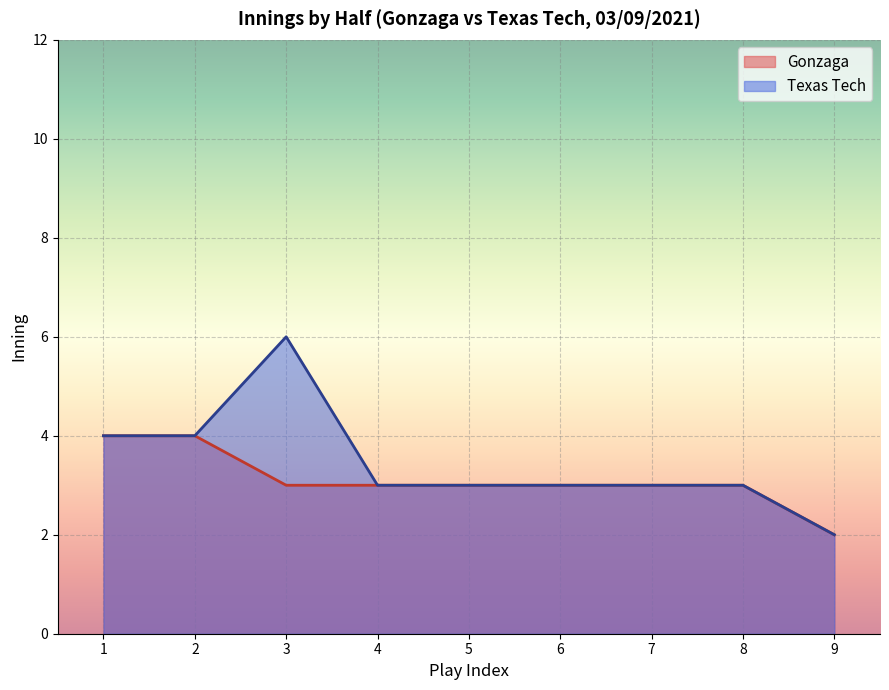

True or false: Texas Tech and Gonzaga cross at least once.

False